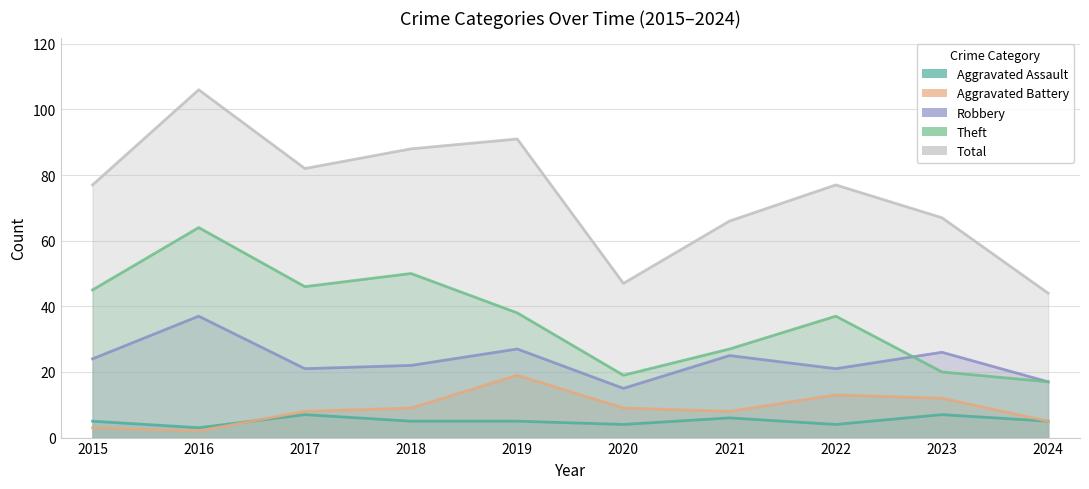

Rank the series by their maximum value, from lowest to highest.

Aggravated Assault, Aggravated Battery, Robbery, Theft, Total